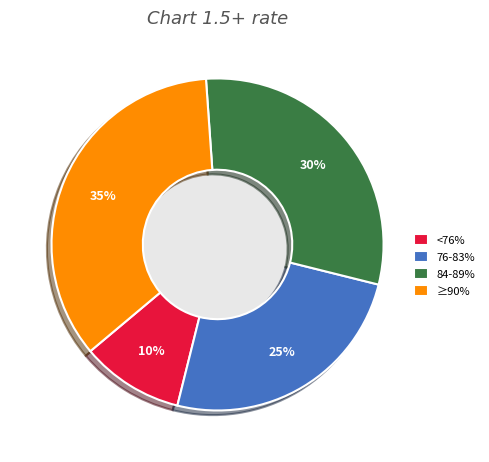

To the nearest percent, what percentage of the pie is 76-83%?

25%